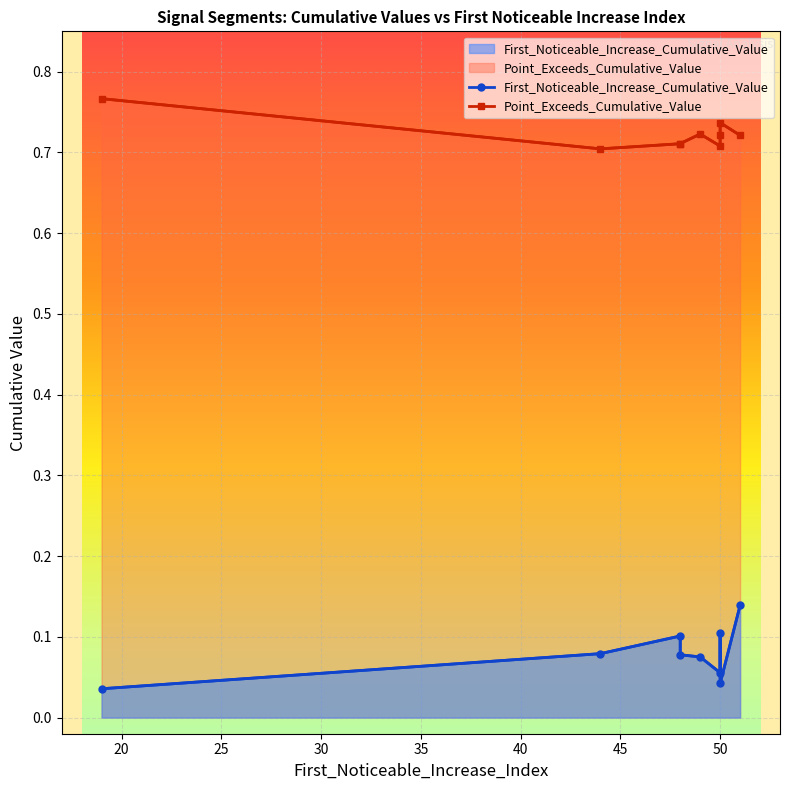

How many lines are shown in the chart?

2